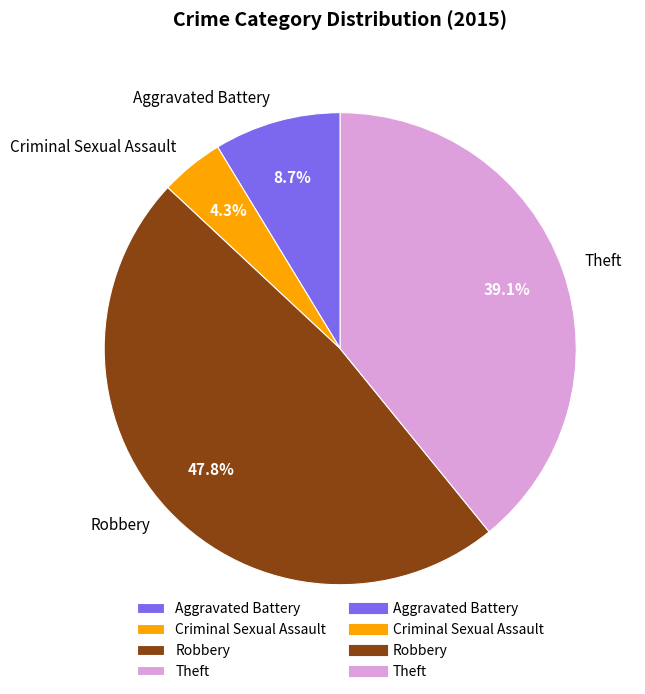

Rank the categories by value from lowest to highest.

Criminal Sexual Assault, Aggravated Battery, Theft, Robbery